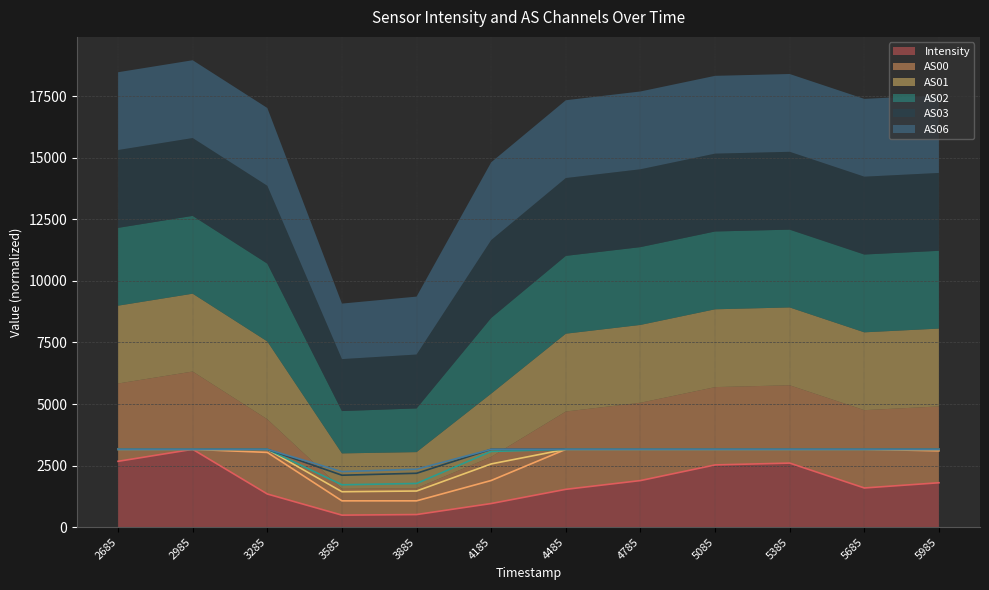

Is it true that Intensity equals 2479.3 at 5685?

False